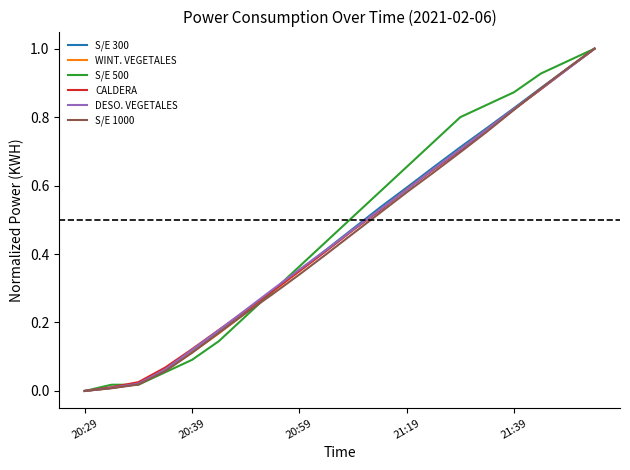

What are all the series names shown in the legend?

S/E 300, WINT. VEGETALES, S/E 500, CALDERA, DESO. VEGETALES, S/E 1000